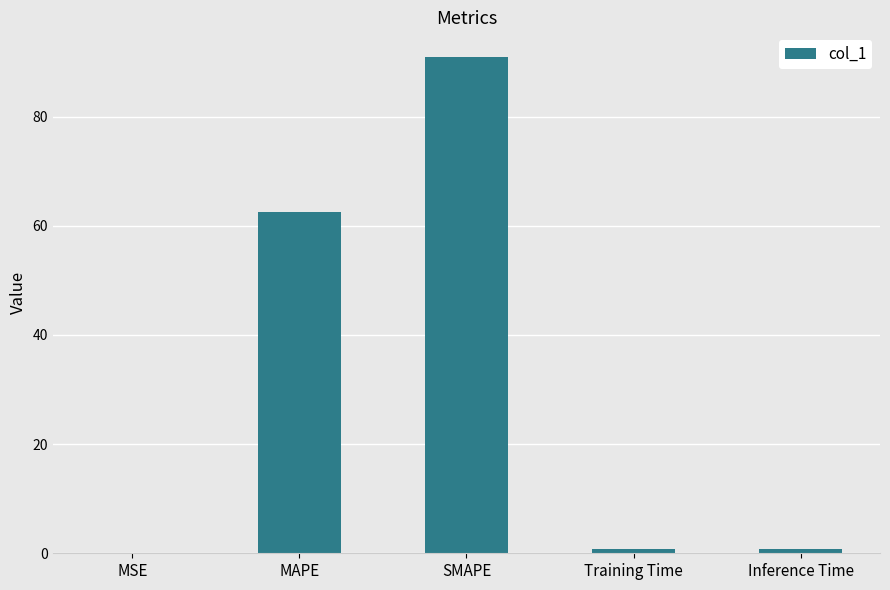

What value does the data have at SMAPE?

90.9